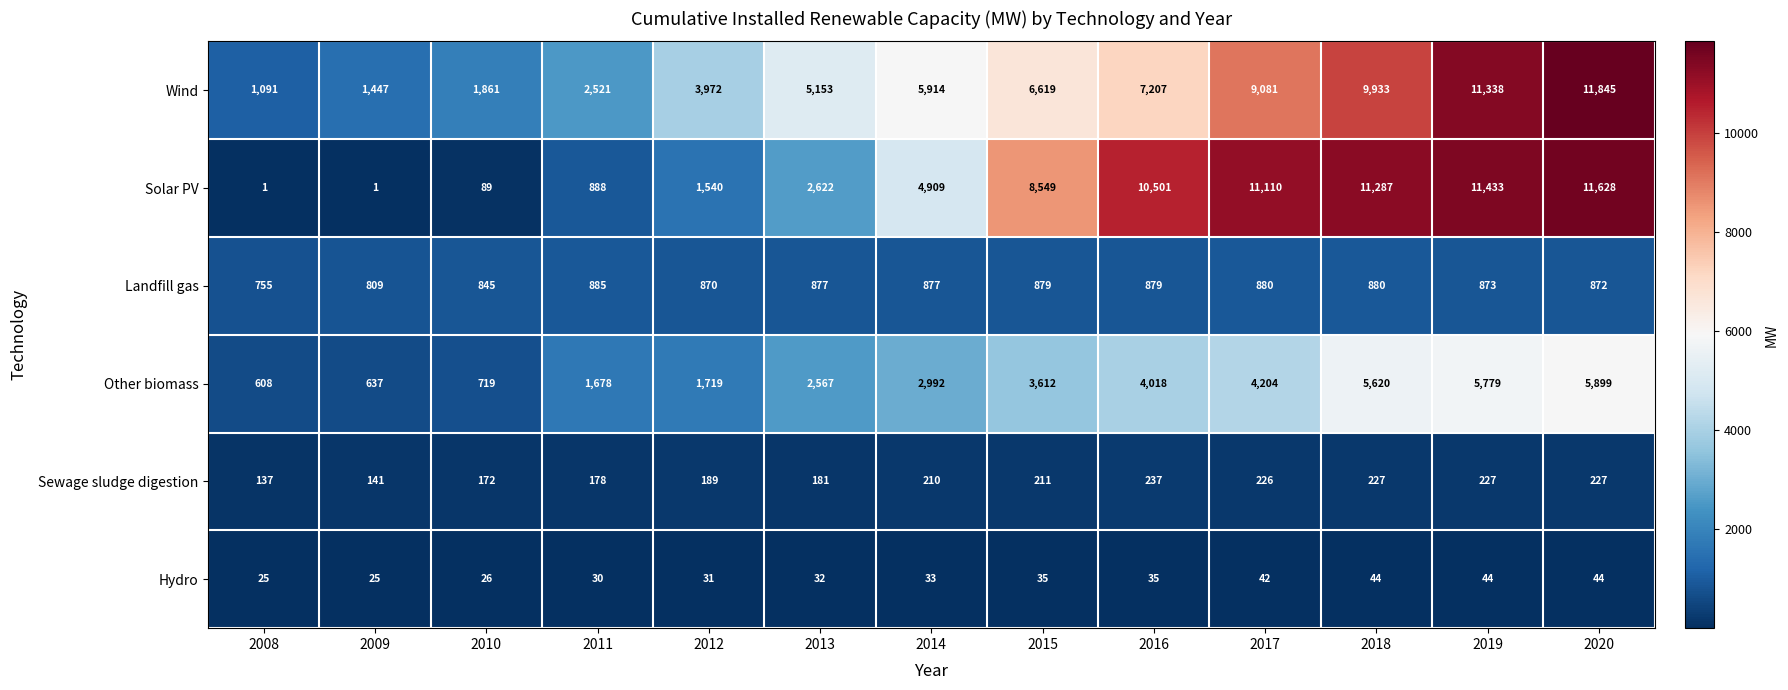

Rank the series at 2018 from lowest to highest value.

Hydro, Sewage sludge digestion, Landfill gas, Other biomass, Wind, Solar PV